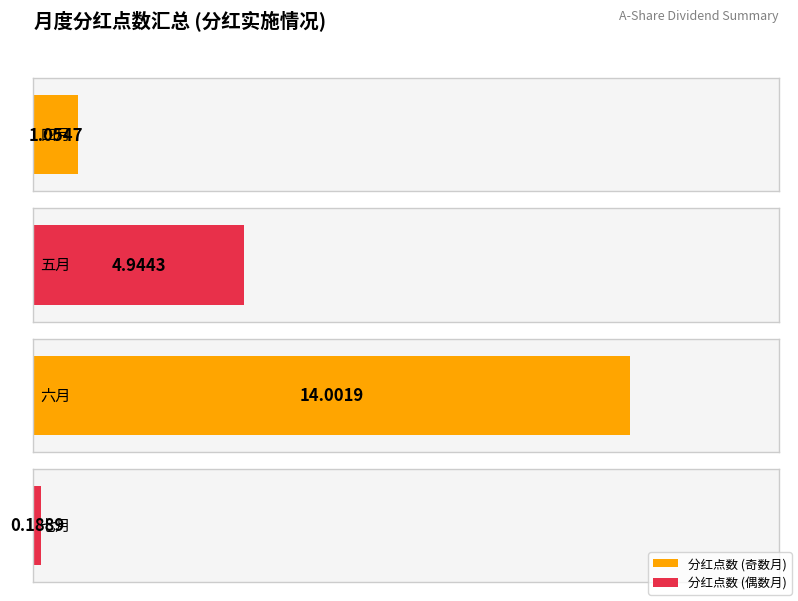

What is the approximate value at 五月?

4.9